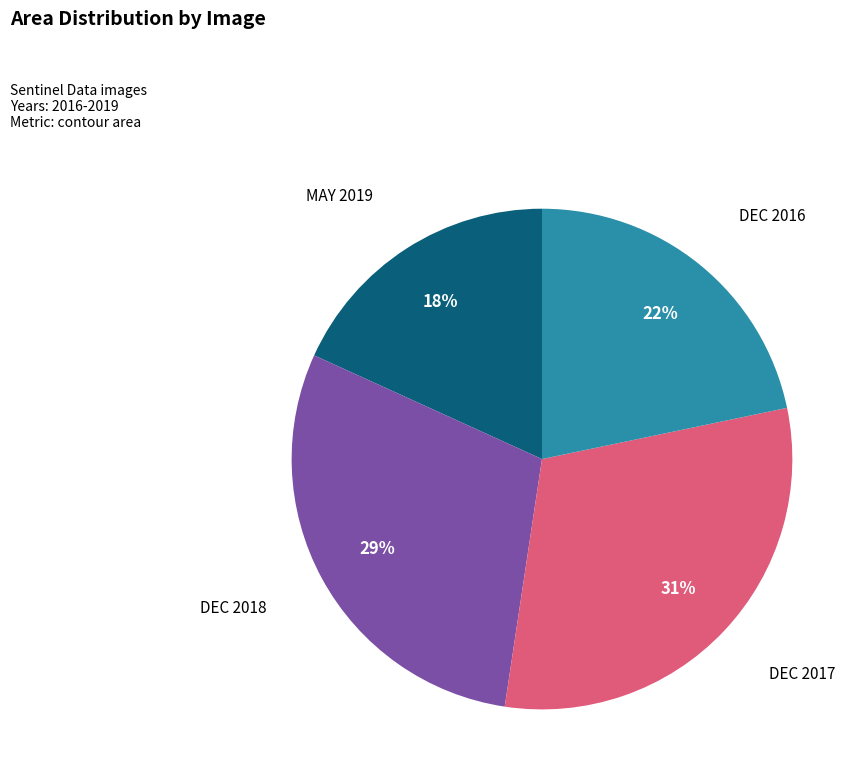

Is there a majority slice in this chart?

No